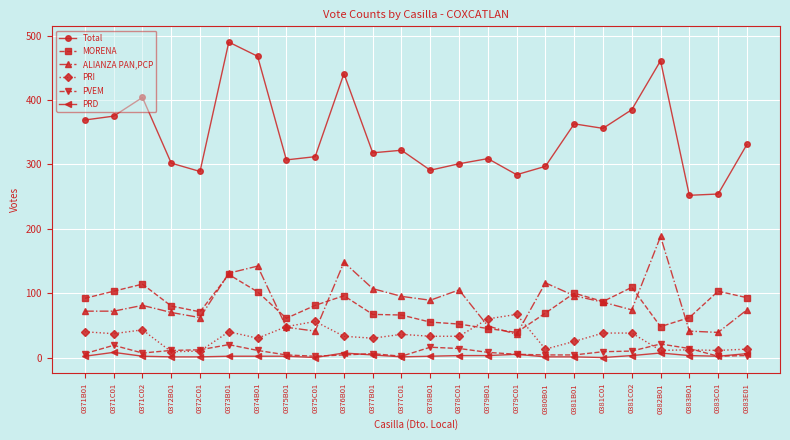

What is the sum of the PRD values at 0381C01 and 0372C01?

1